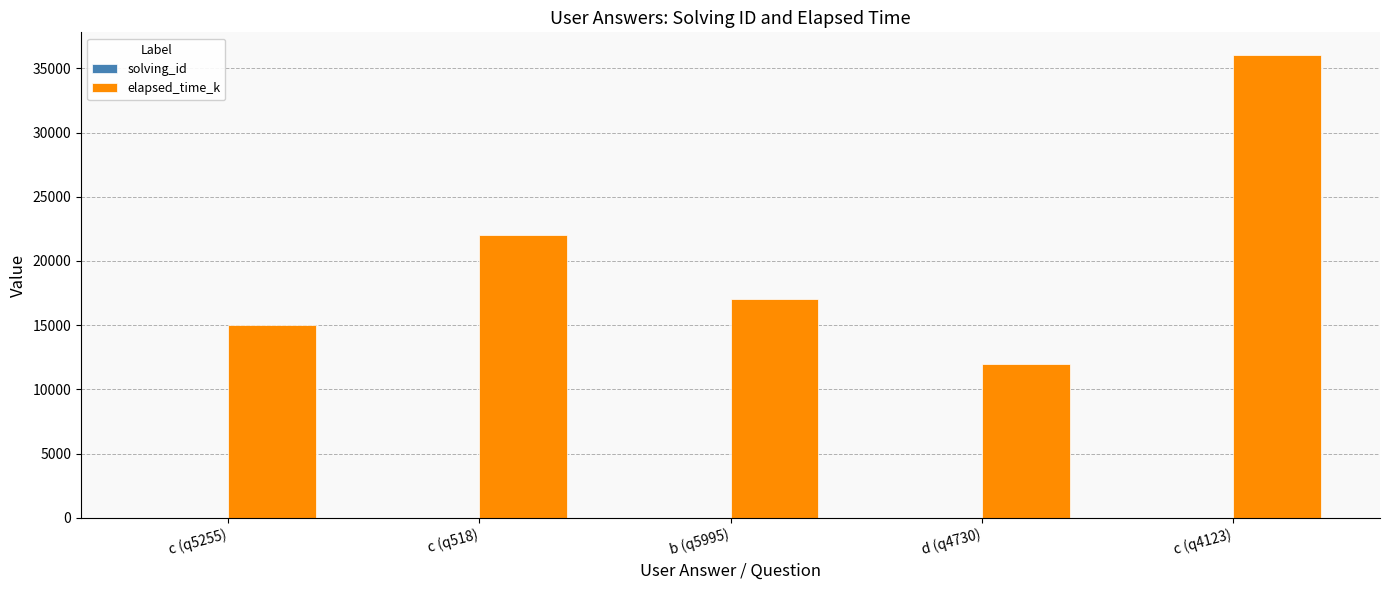

True or false: elapsed_time_k has a value of 36000 at c (q4123).

True